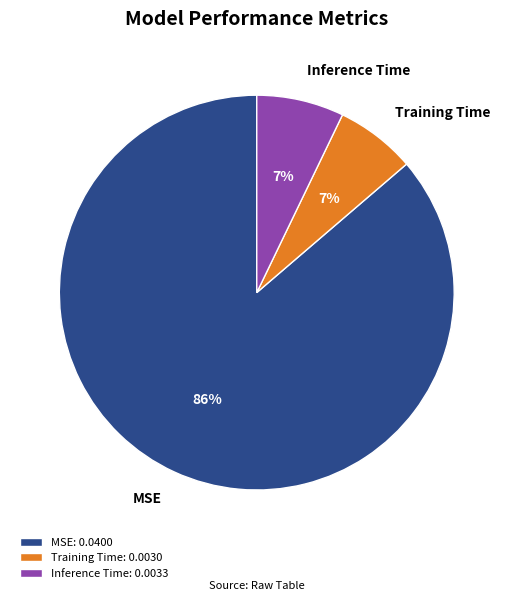

The MSE slice represents 86% of the pie. True or false?

True